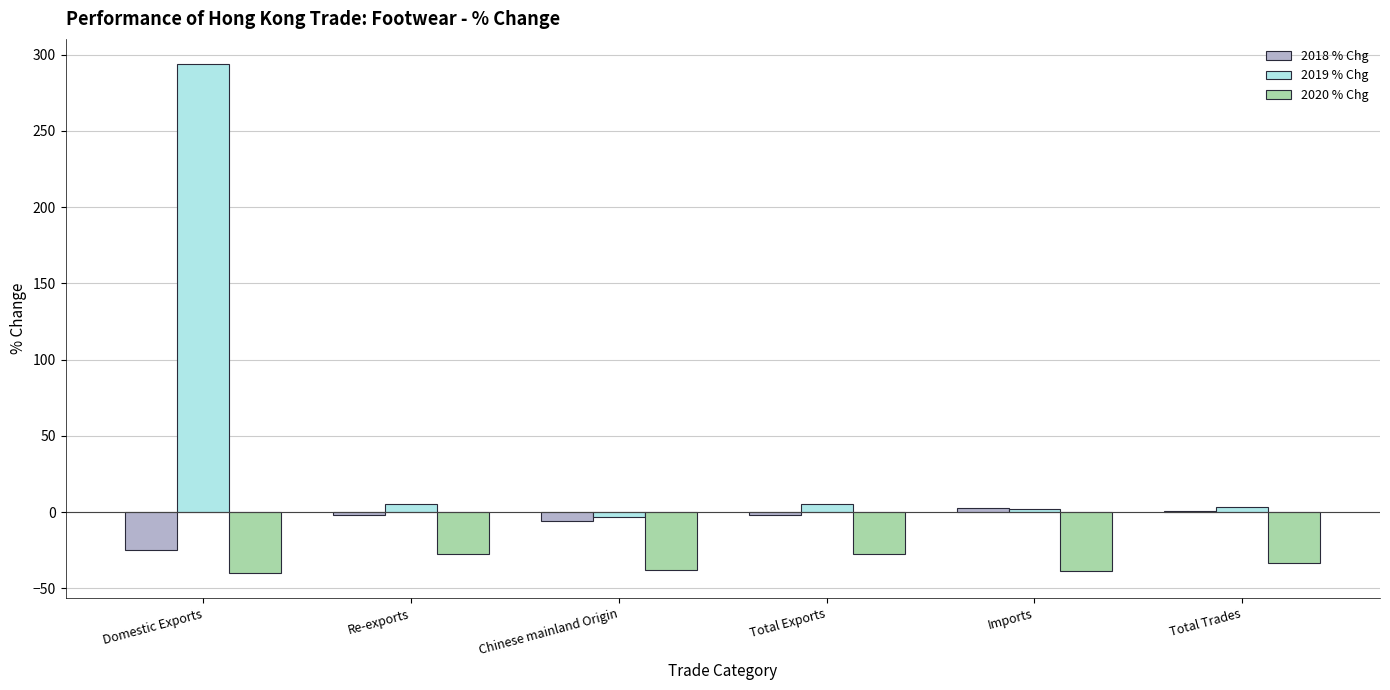

Is the value of 2020 % Chg at Total Exports greater than the value of 2018 % Chg at Re-exports?

No